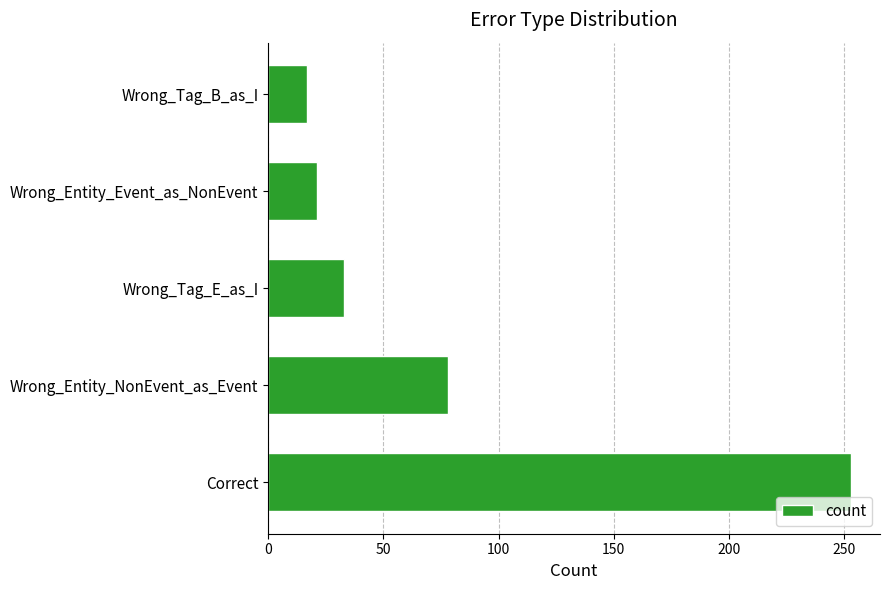

Reading bottom to top, what are all the values shown in this chart?

253	78	33	21	17